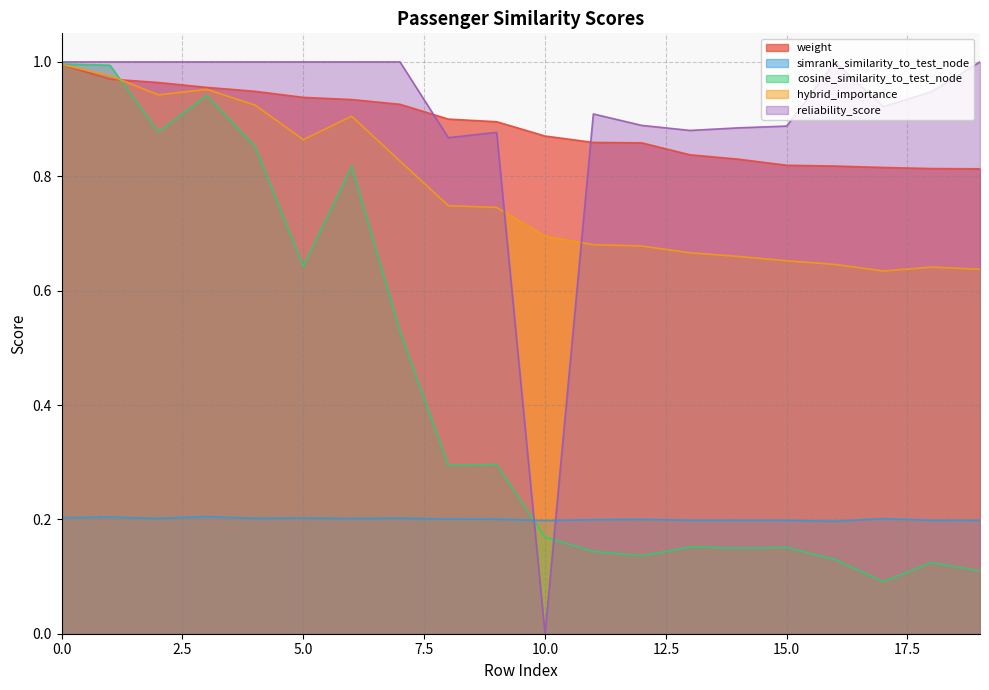

Which series has the largest total across all categories?

reliability_score